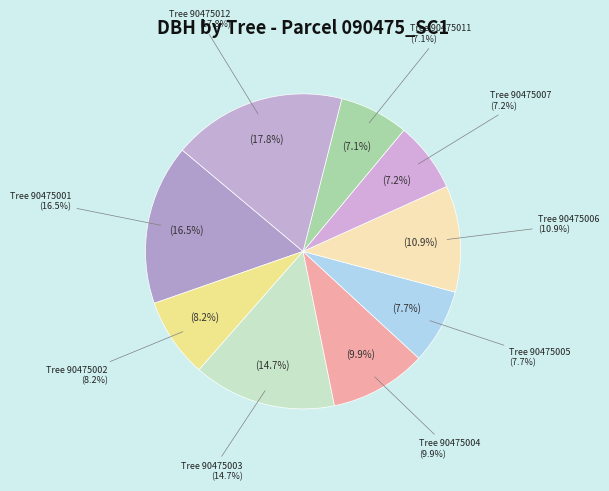

What is the smallest slice in the pie chart?

90475011